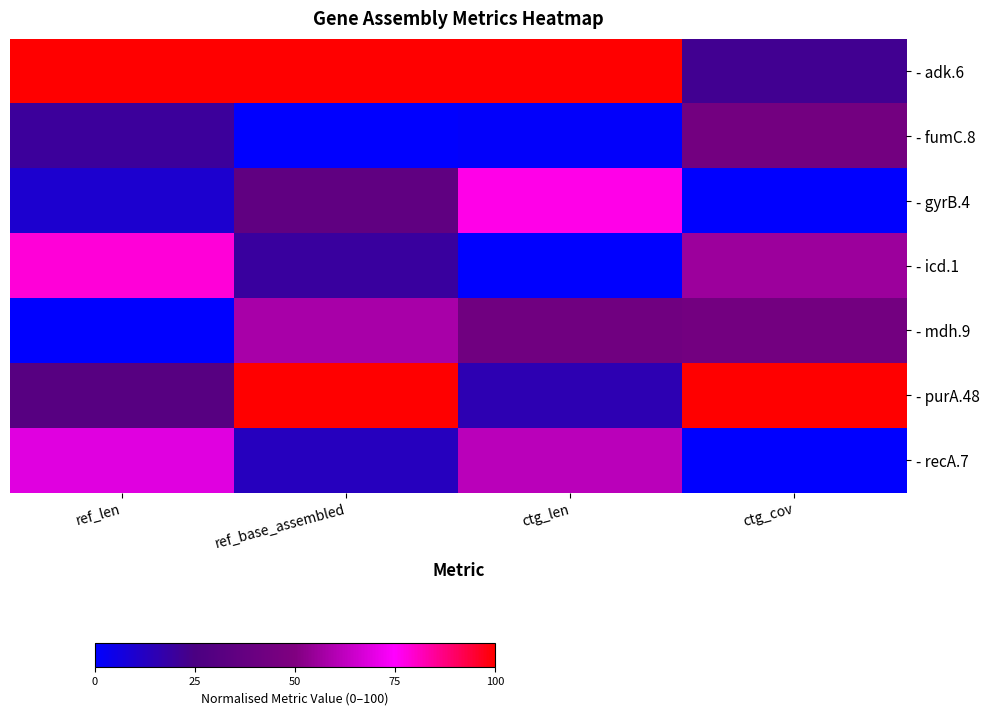

Which series has the largest total across all categories?

- adk.6